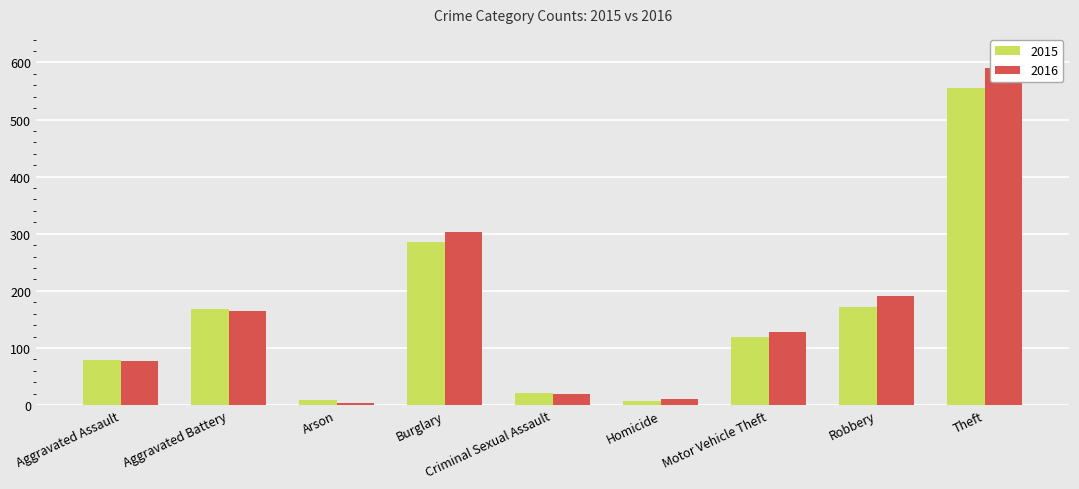

The 2015 series shows 7 at Homicide. True or false?

True